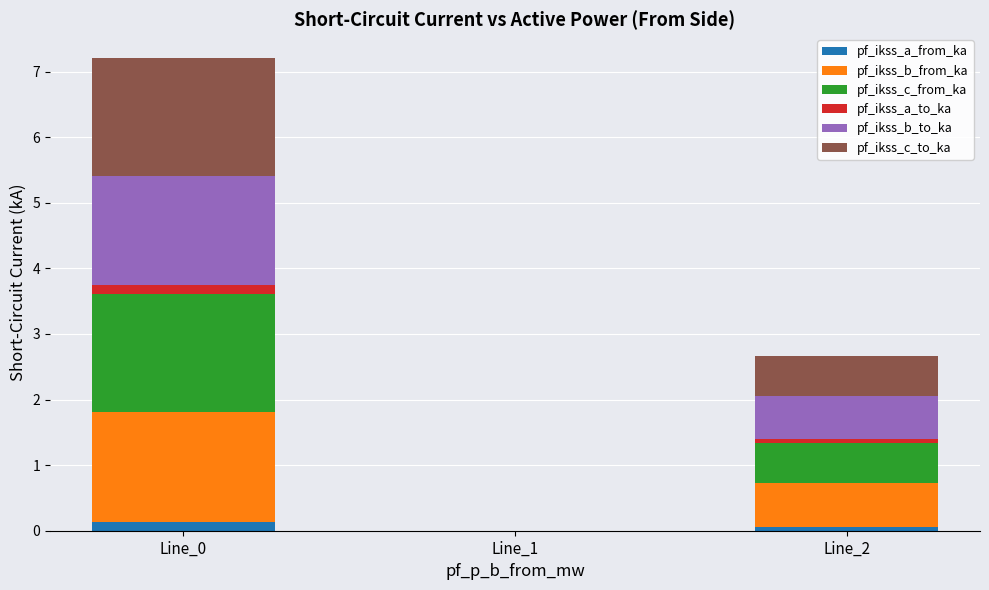

At which category is the sum across all series the highest?

Line_0